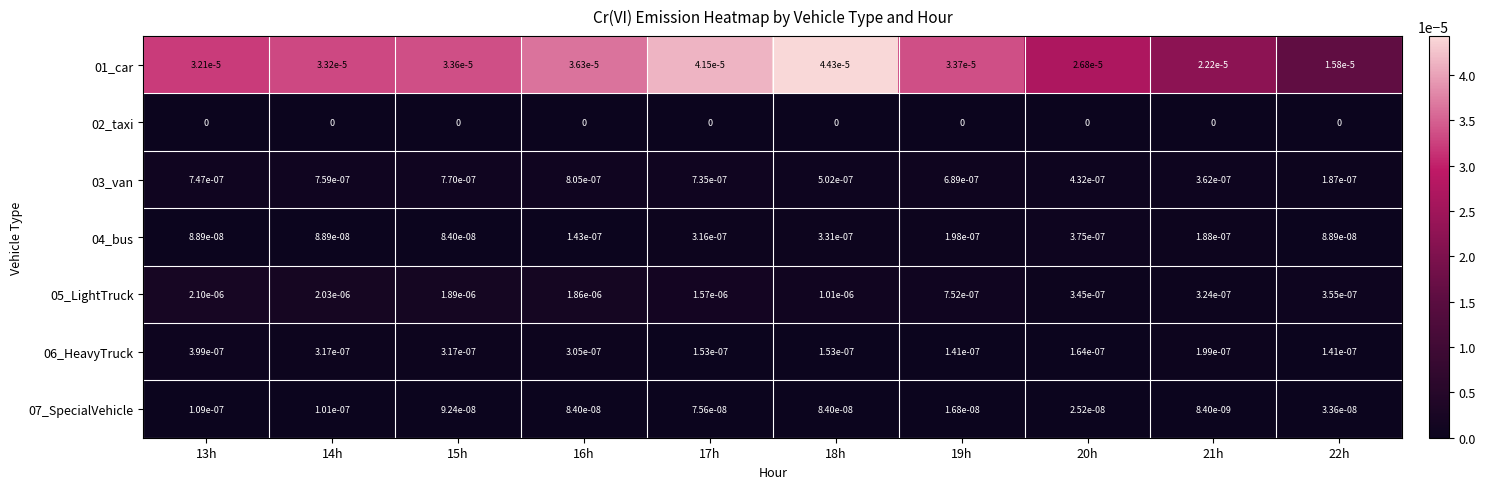

How many series are shown in this chart?

7